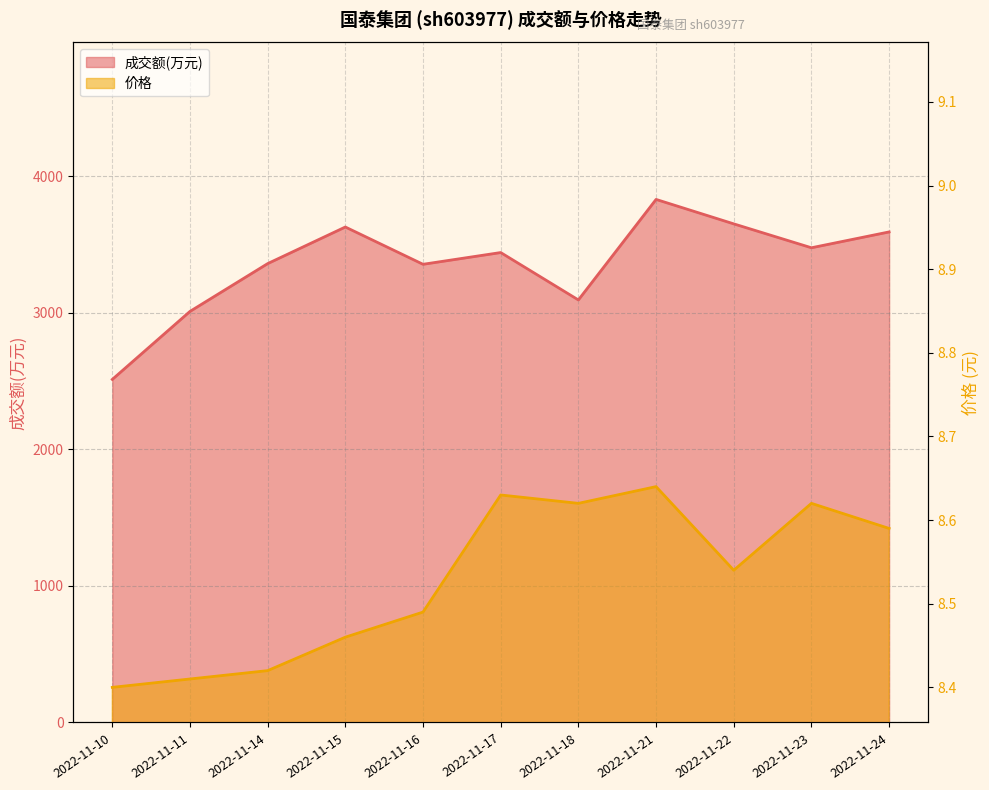

What is the value of the 价格 point at the 8th from the left?

8.6